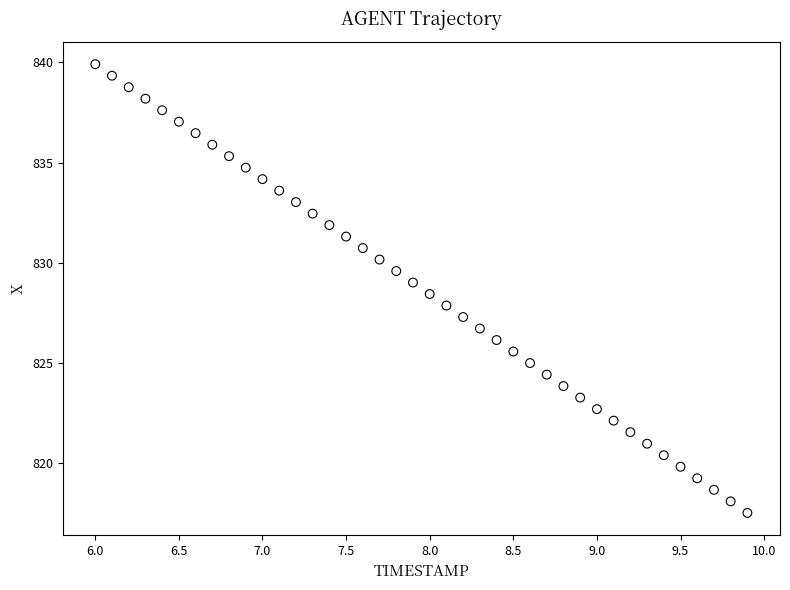

What is the range of Y values (max minus min)?

22.4